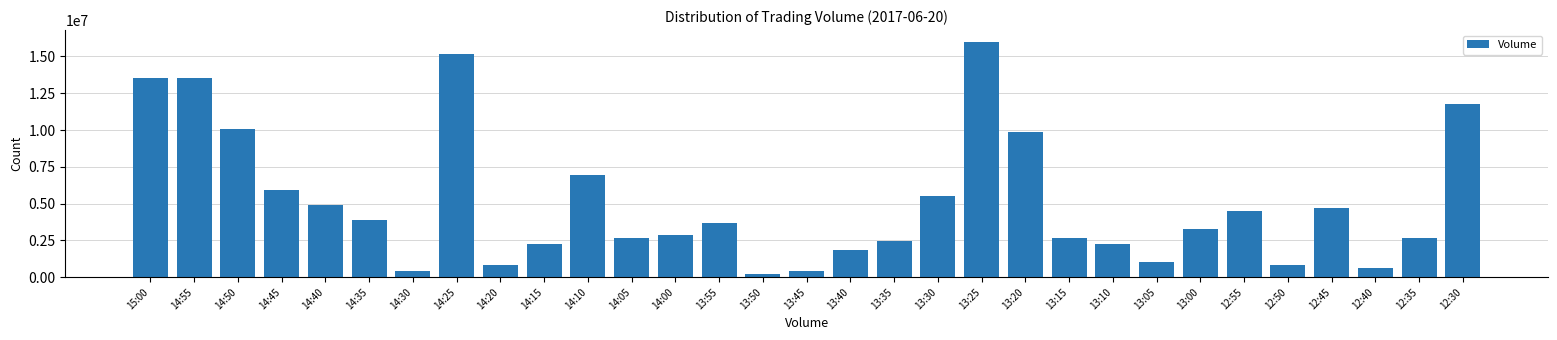

At which label is the value closest to 8100050?

14:10